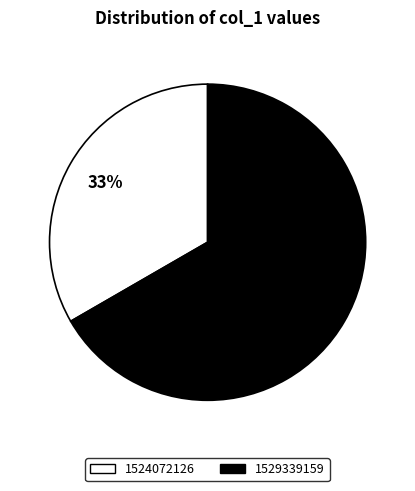

Is there a majority slice in this chart?

Yes